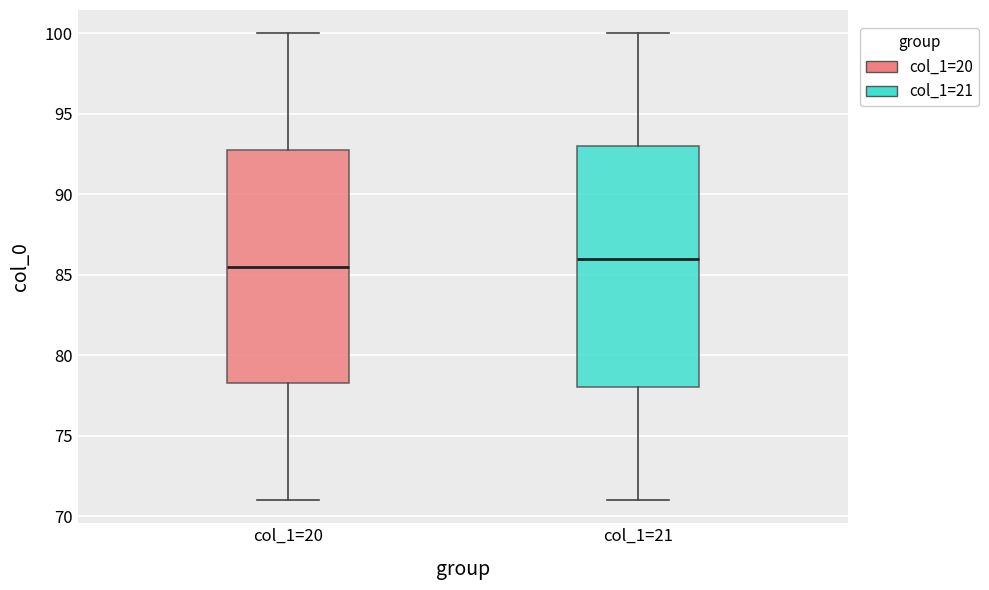

Reading left to right, transcribe this box plot: for each box, give where its median line is, the range the box spans, and where its two whiskers end, as read against the y-axis. The values are not printed on the chart, so give them approximately, as read against the axis.

col_1=20: median 85.5, box 78.5 to 93.0, whiskers 71.0 to 100.0
col_1=21: median 86.0, box 78.0 to 93.0, whiskers 71.0 to 100.0